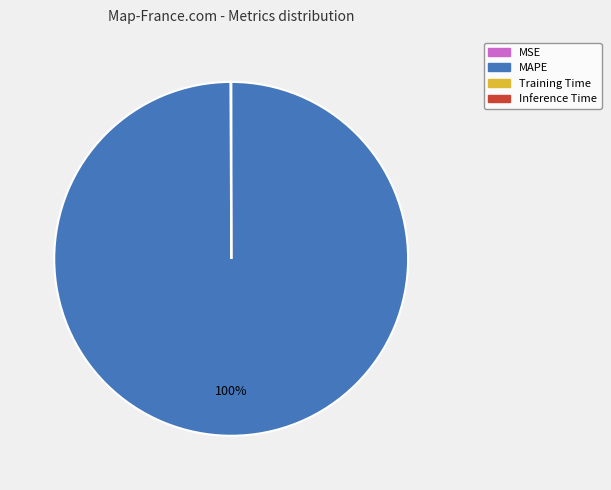

To the nearest percent, what is the difference between the largest and smallest slice percentages?

100%